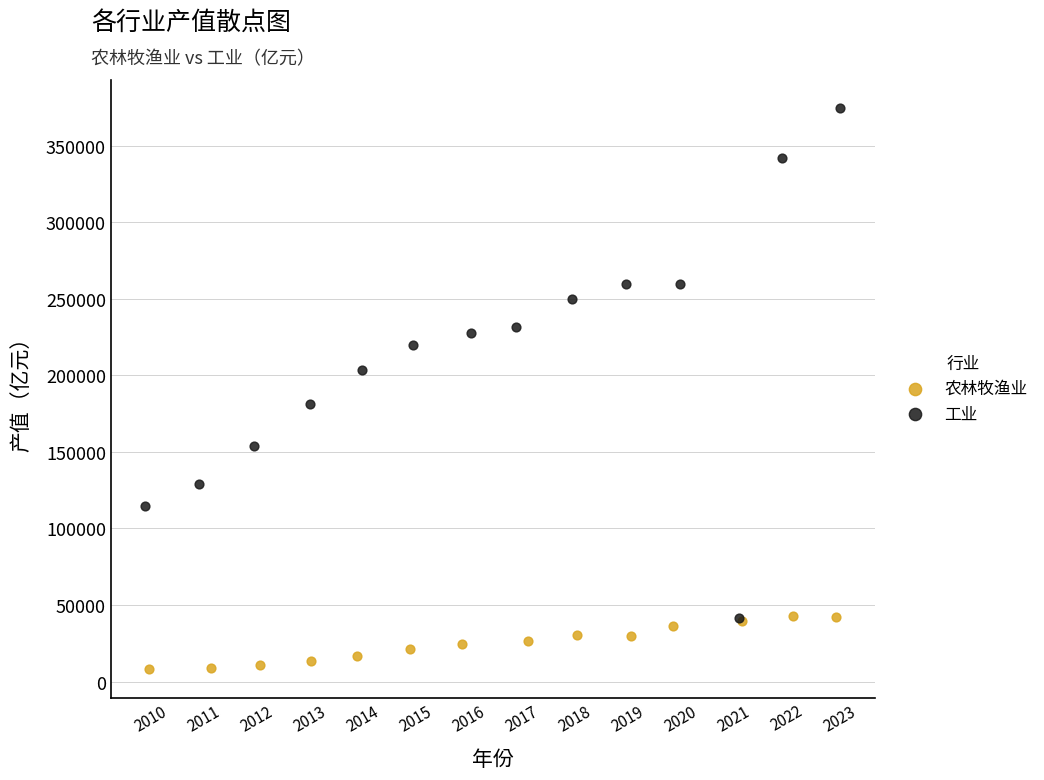

Which series contains the lowest Y value?

农林牧渔业